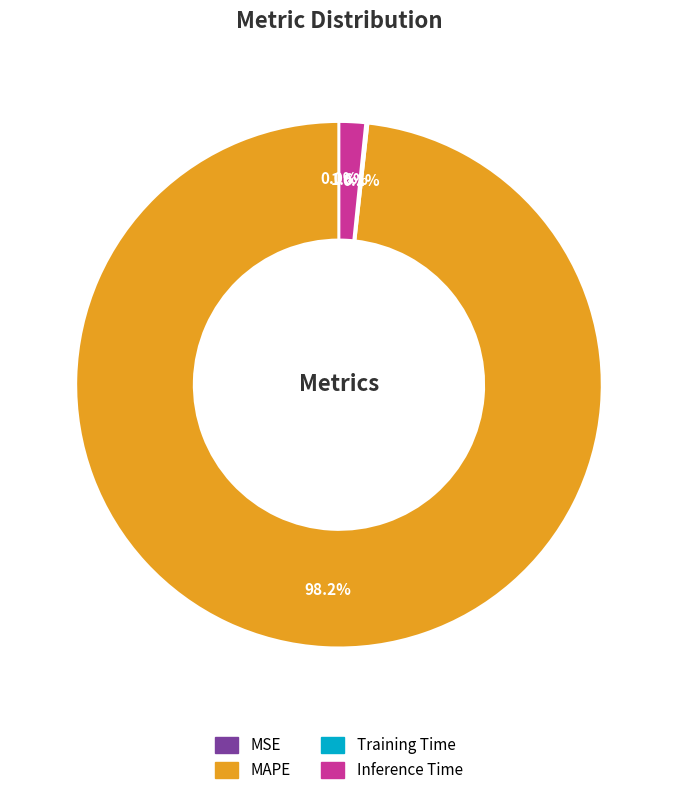

Does any single category account for the majority?

Yes